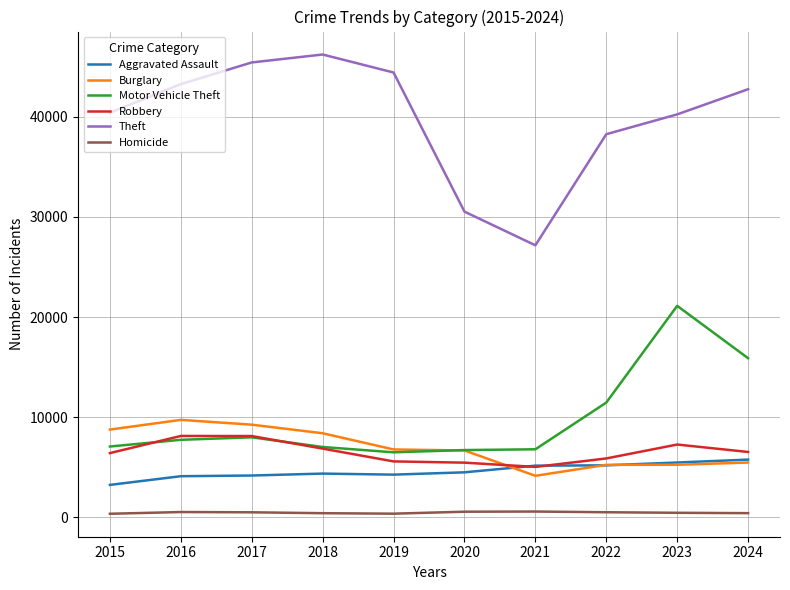

True or false: Motor Vehicle Theft has more than 0 interior local peaks.

True